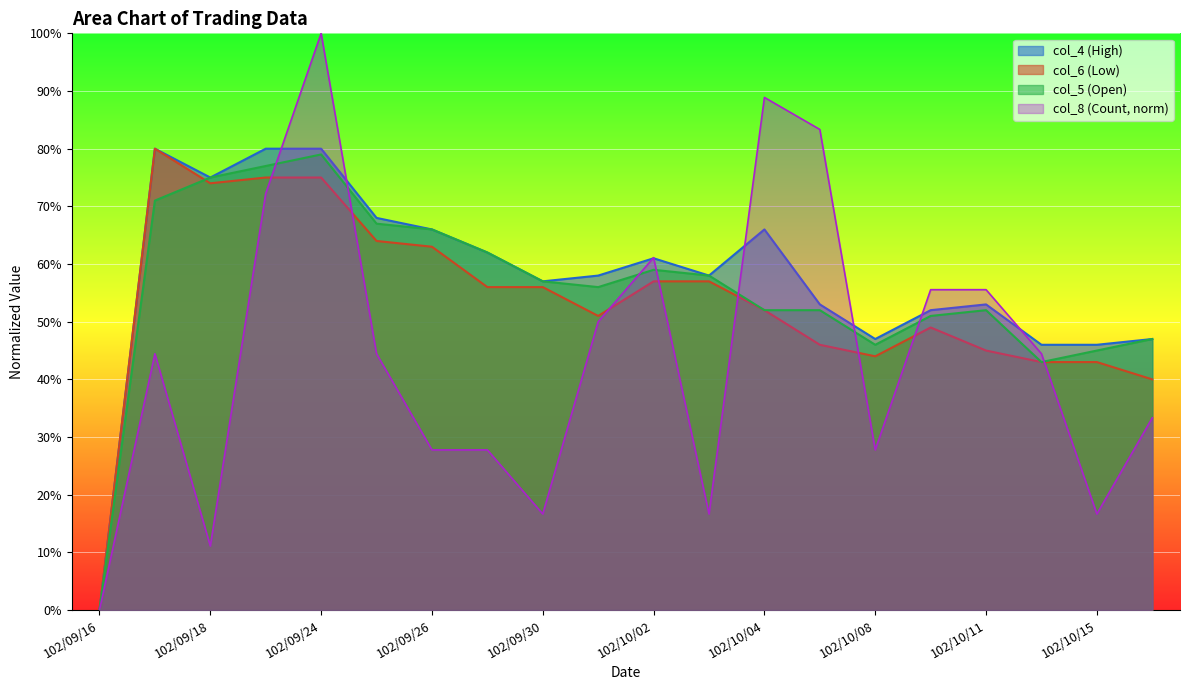

Which category has the highest value across all series?

102/09/24